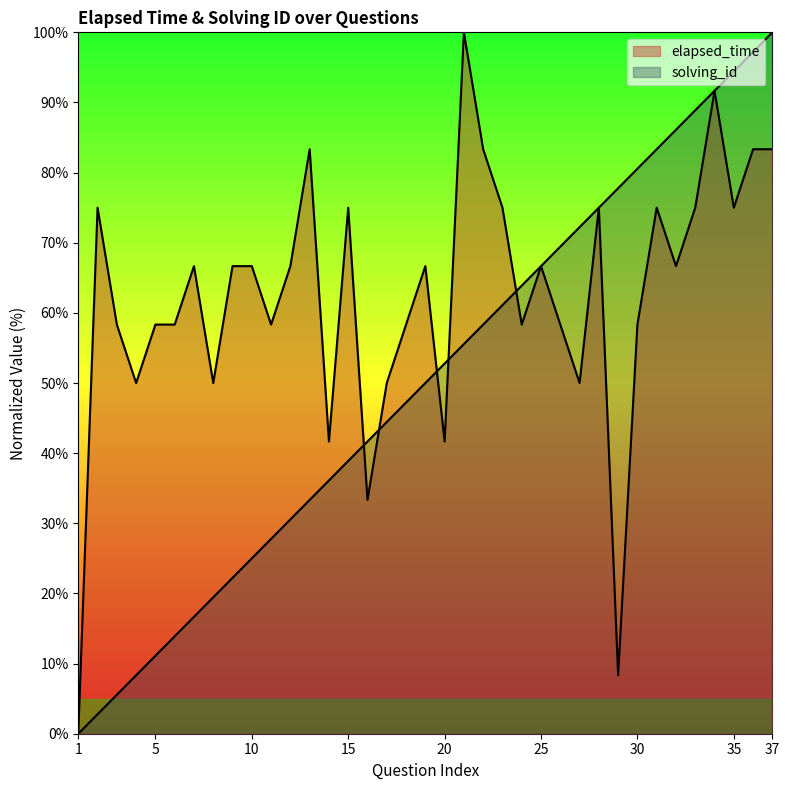

At how many categories does at least one series exceed 86?

7